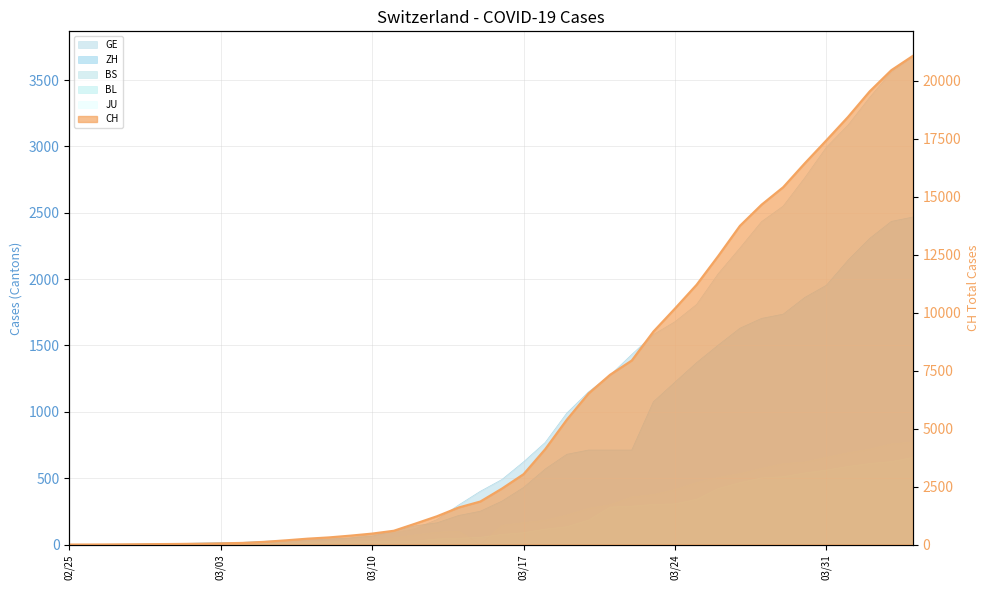

What is the sum of the ZH values at 2020-03-27 and 2020-03-21?

2342